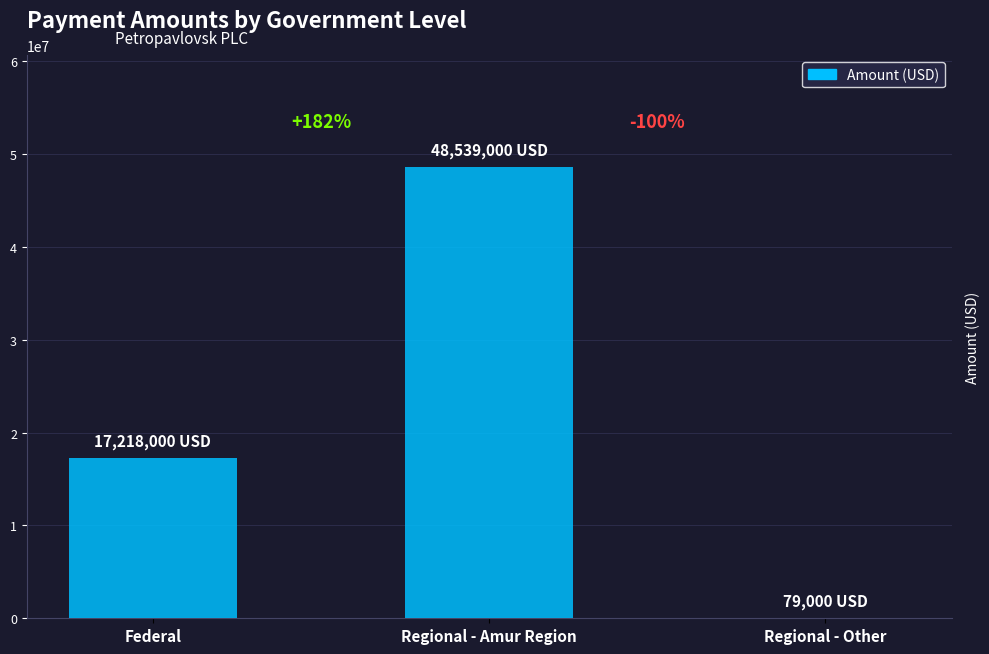

Count the values in the range 79000 to 48539000.

3